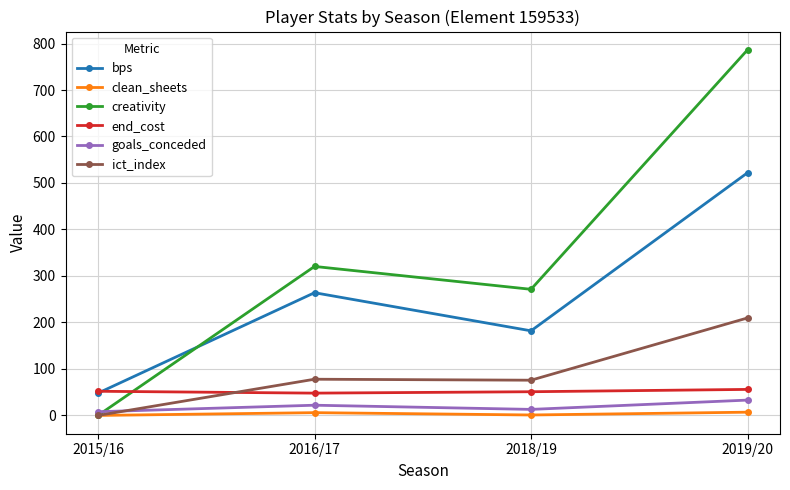

The value of bps at 2015/16 is 48.0. True or false?

True